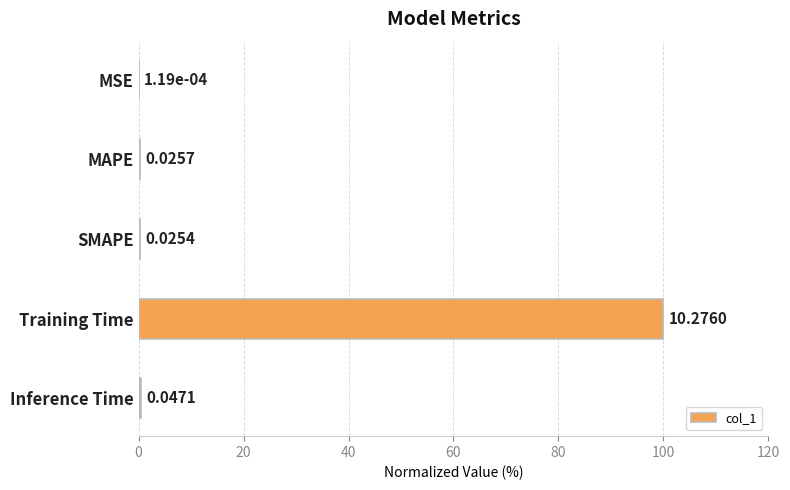

What is the sum of the values at MSE and Training Time?

100.0